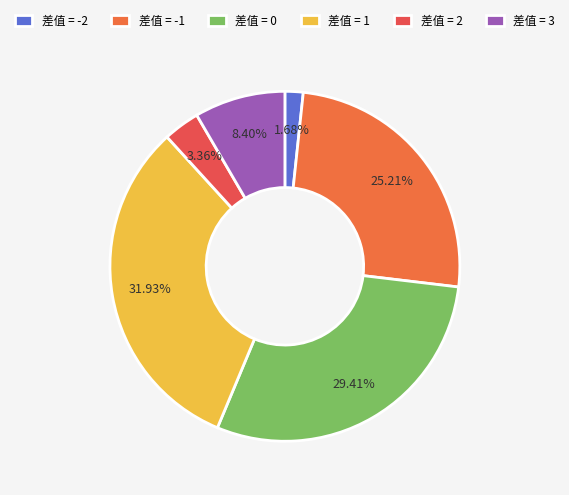

To the nearest percent, what portion does 差值 = 0 represent?

29%